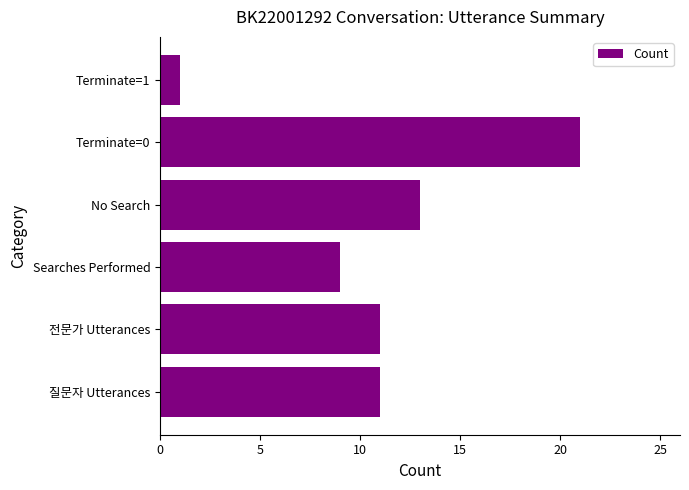

Is it true that the value at 전문가 Utterances is 15?

False